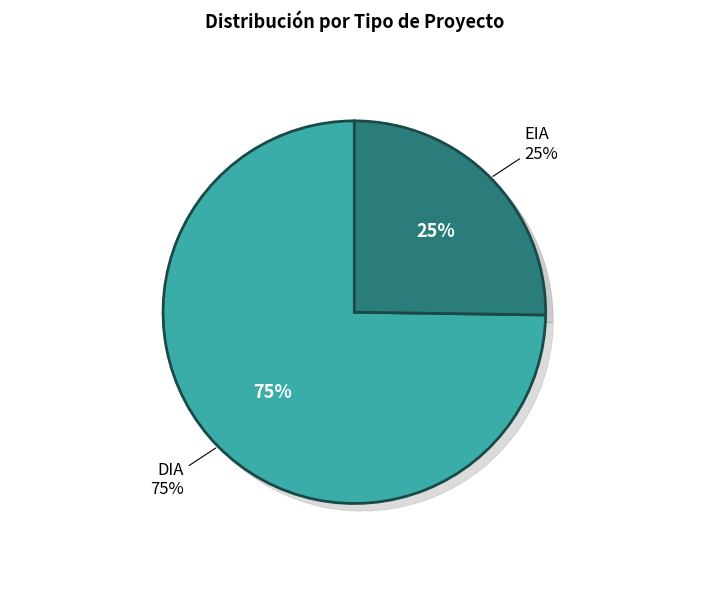

Is there any slice that represents more than half of the pie?

Yes